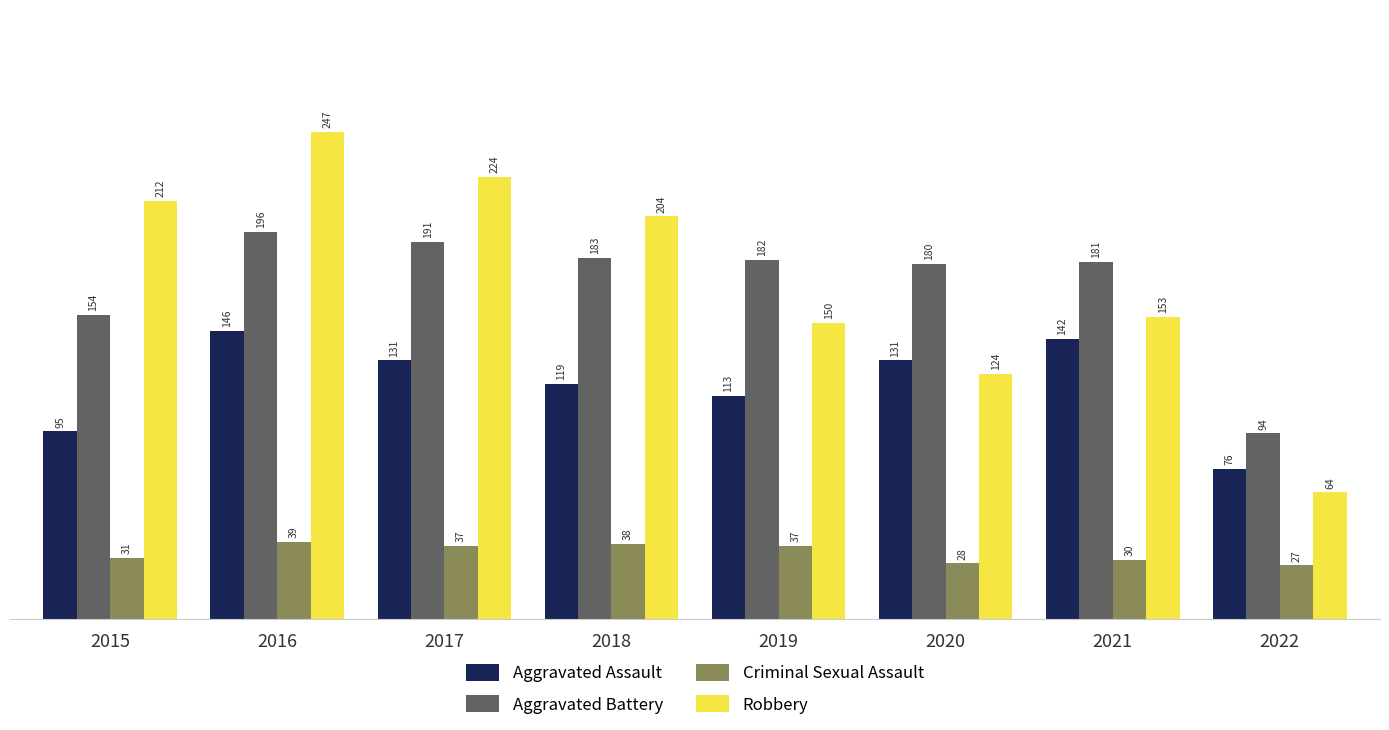

Reading left to right, transcribe all the data shown in this chart.

Aggravated Assault: 2015=95	2016=146	2017=131	2018=119	2019=113	2020=131	2021=142	2022=76
Aggravated Battery: 2015=154	2016=196	2017=191	2018=183	2019=182	2020=180	2021=181	2022=94
Criminal Sexual Assault: 2015=31	2016=39	2017=37	2018=38	2019=37	2020=28	2021=30	2022=27
Robbery: 2015=212	2016=247	2017=224	2018=204	2019=150	2020=124	2021=153	2022=64